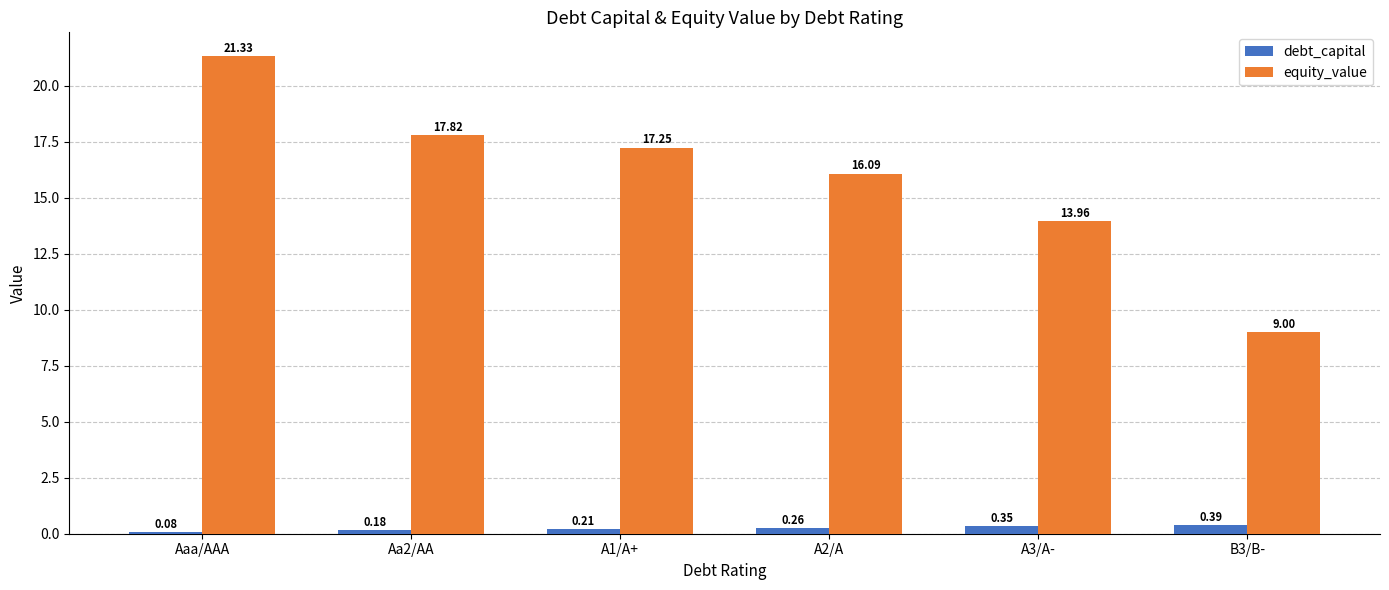

List the series in order of their overall mean, highest first.

equity_value, debt_capital